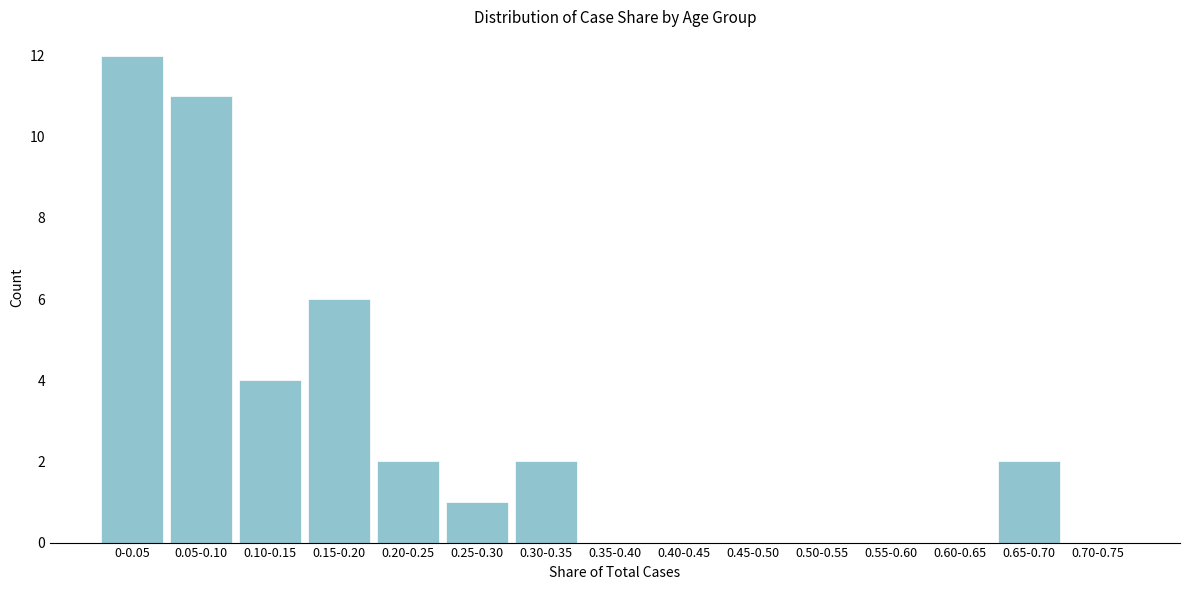

Reading left to right, extract all data points from this chart.

0-0.05=12	0.05-0.10=11	0.10-0.15=4	0.15-0.20=6	0.20-0.25=2	0.25-0.30=1	0.30-0.35=2	0.35-0.40=0	0.40-0.45=0	0.45-0.50=0	0.50-0.55=0	0.55-0.60=0	0.60-0.65=0	0.65-0.70=2	0.70-0.75=0